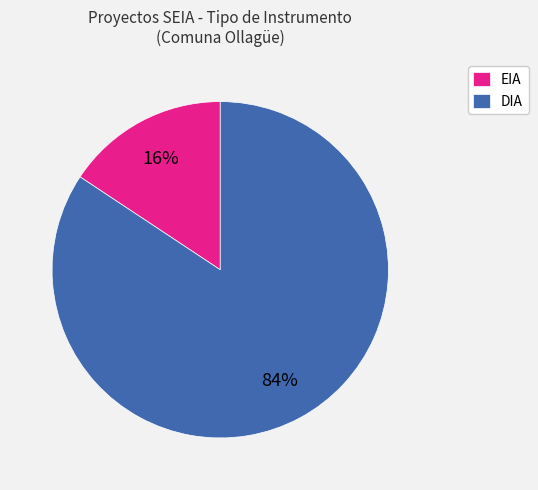

Approximately how many times larger is the value at EIA compared to DIA?

0.2